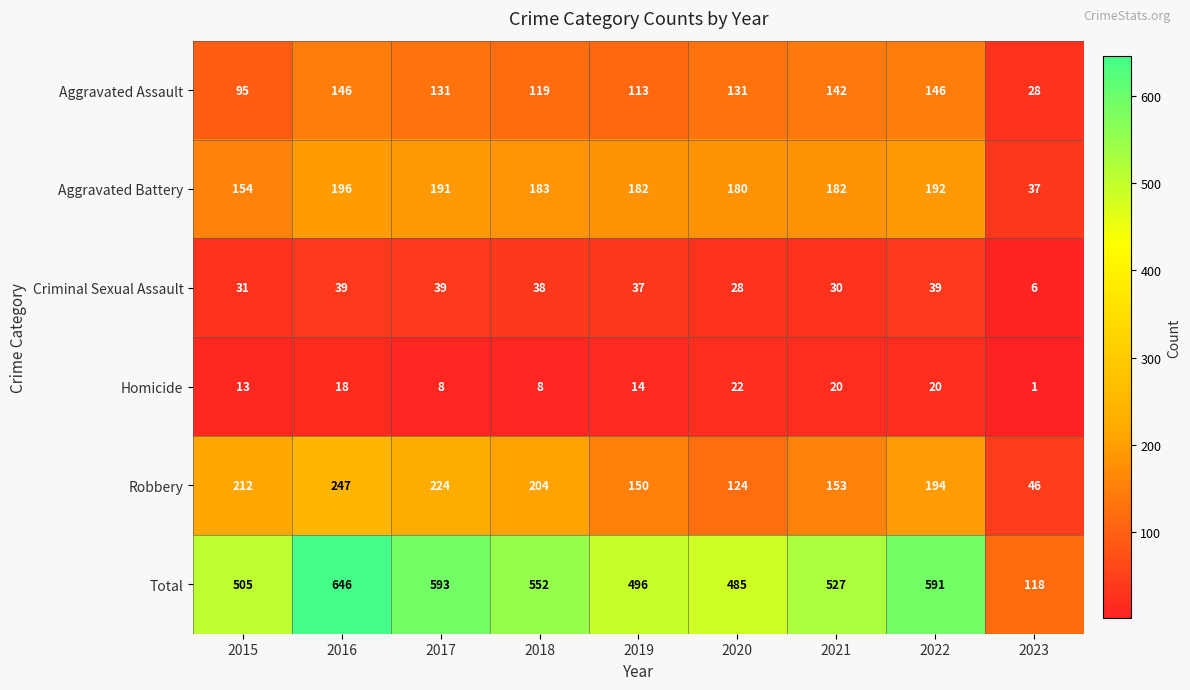

At which category is the sum across all series the highest?

2016